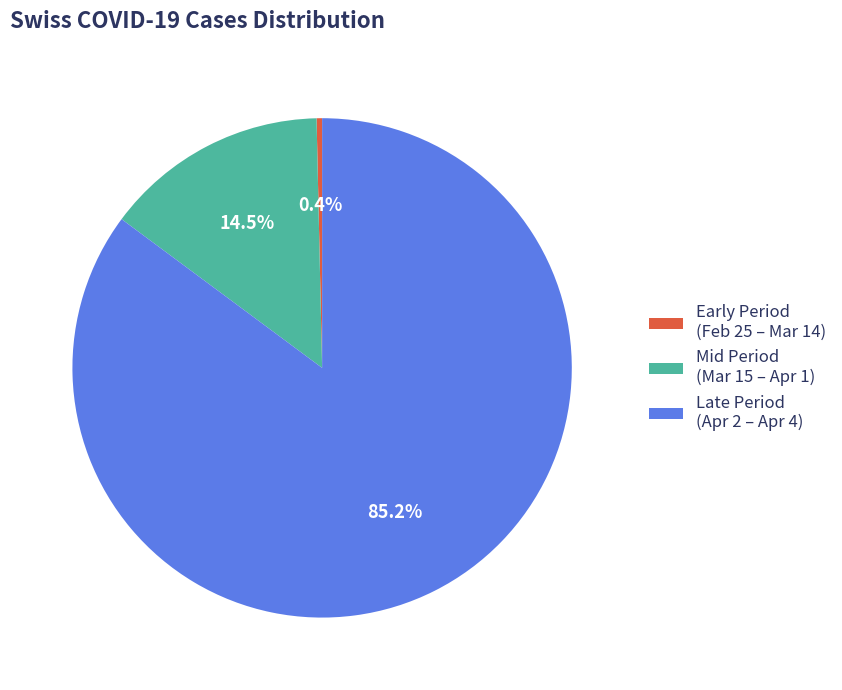

Between Early Period (Feb 25 – Mar 14) and Mid Period (Mar 15 – Apr 1), which is larger?

Mid Period (Mar 15 – Apr 1)